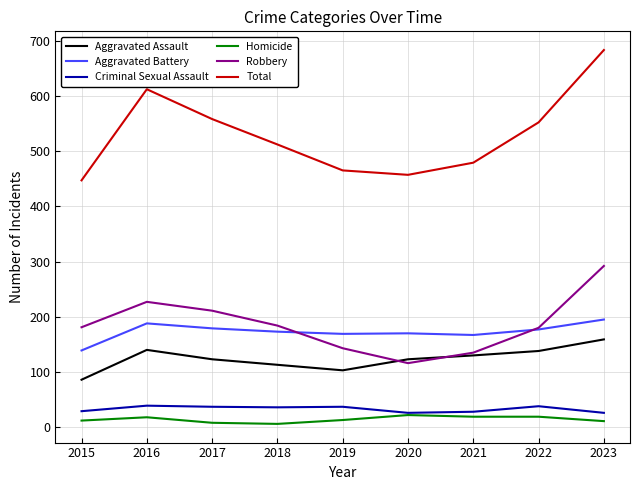

Does the chart display data point markers on the line(s)?

No